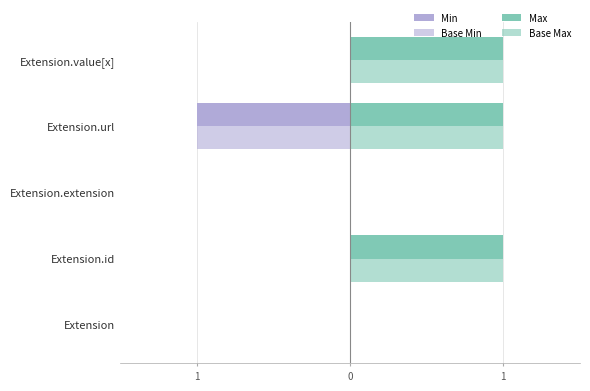

How many bars are there in each group?

4